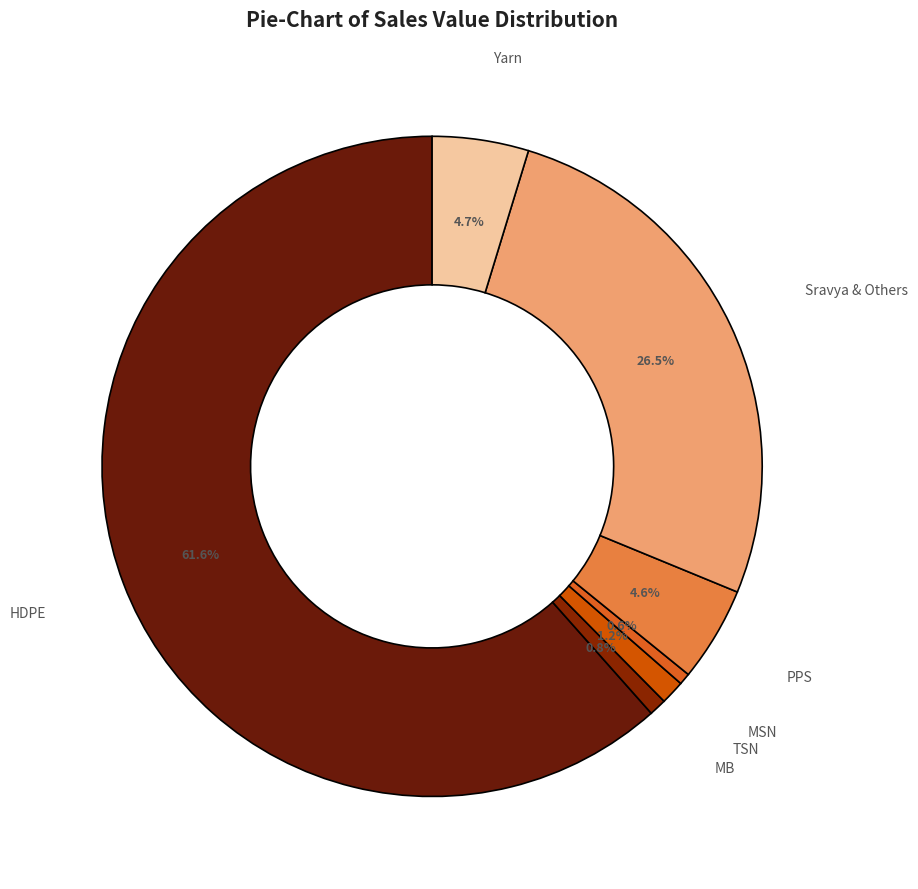

Do MSN and HDPE together represent more than half of the pie?

Yes